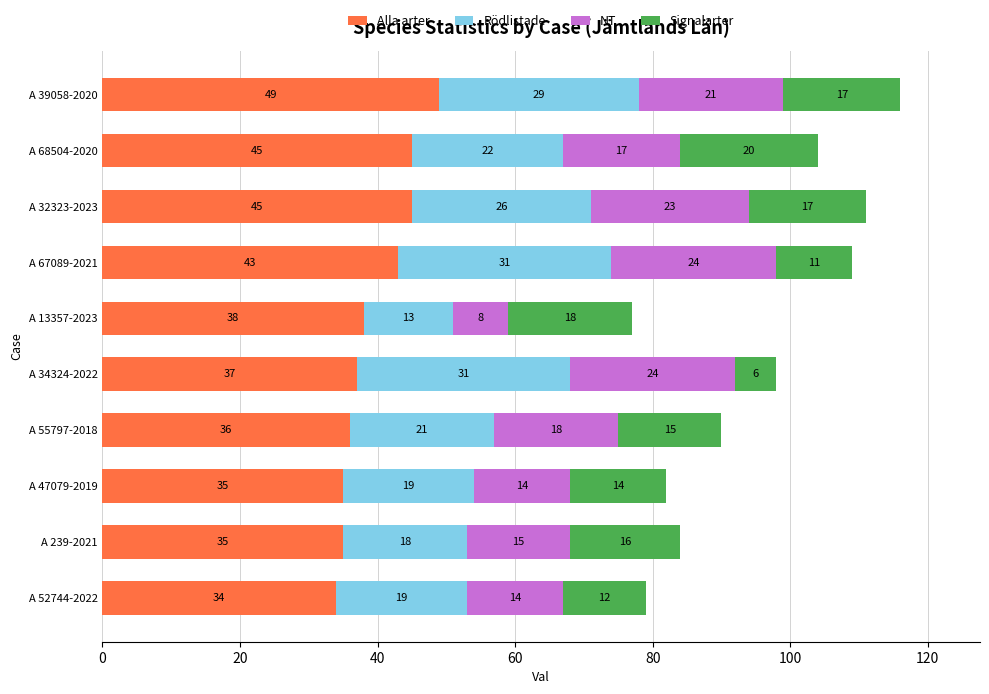

What is the sum of all Alla arter values?

397